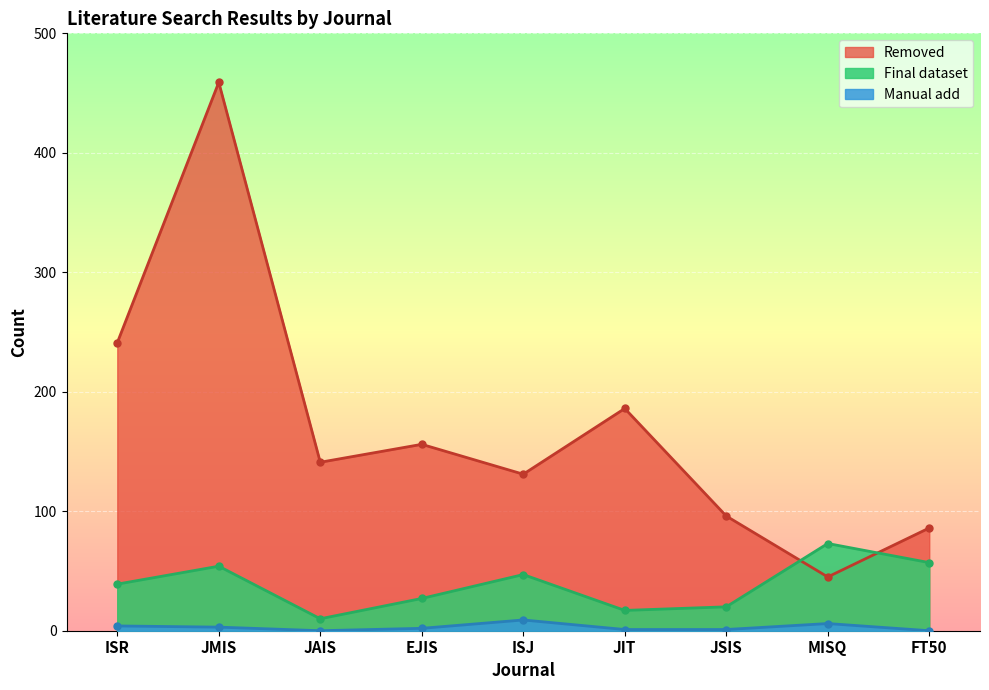

What is the difference between the maximum and minimum values in the Manual add series?

9